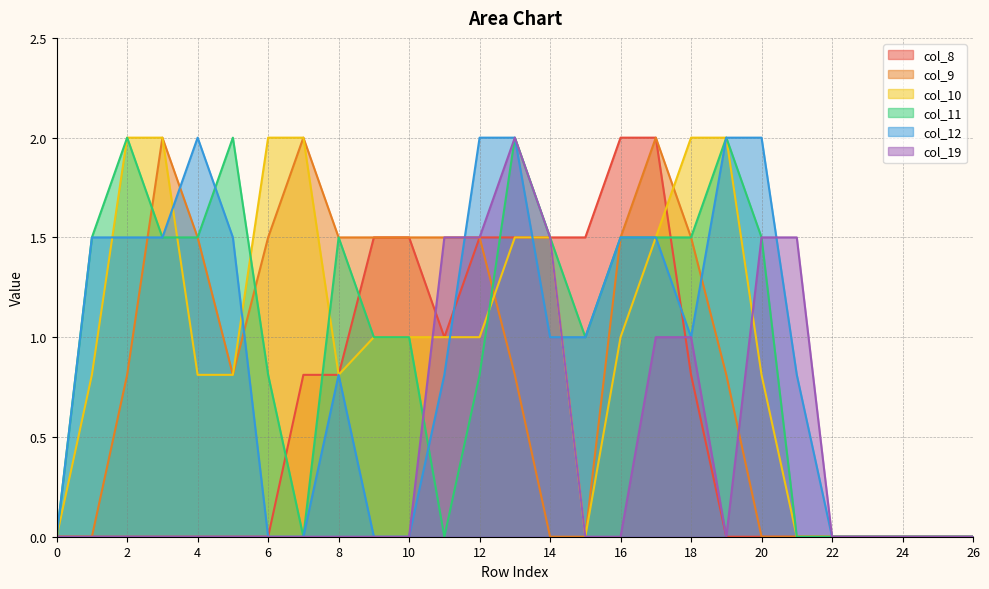

How many interior local valleys does the col_8 series have?

1